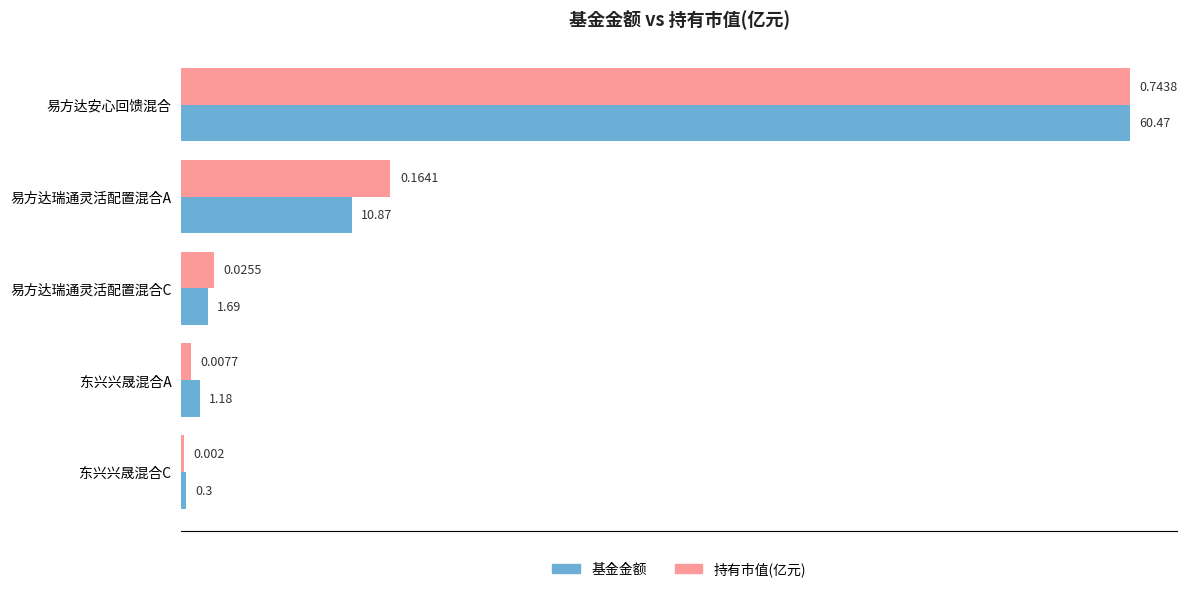

At which label is 持有市值(亿元) closest to 30?

易方达瑞通灵活配置混合A